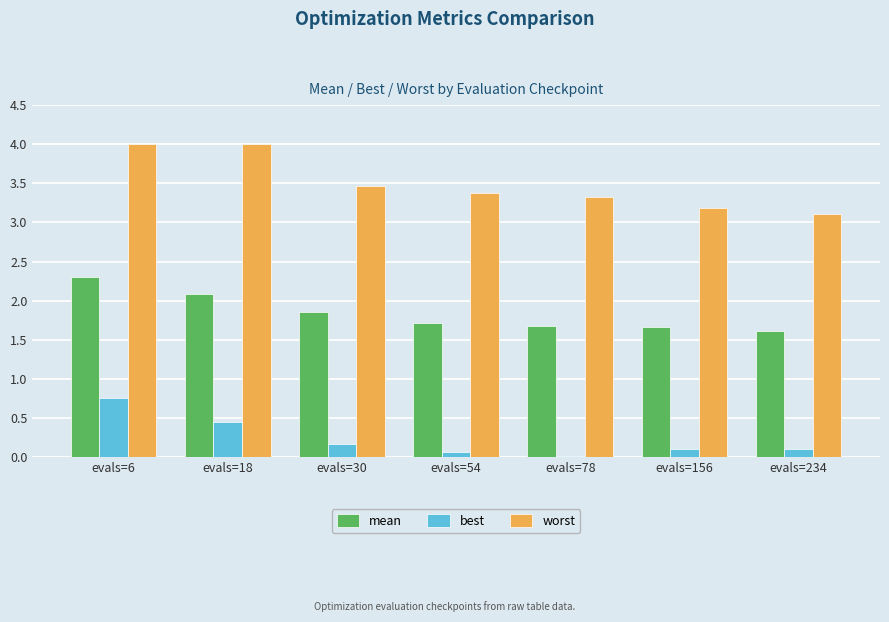

At how many categories does at least one series exceed 1?

7